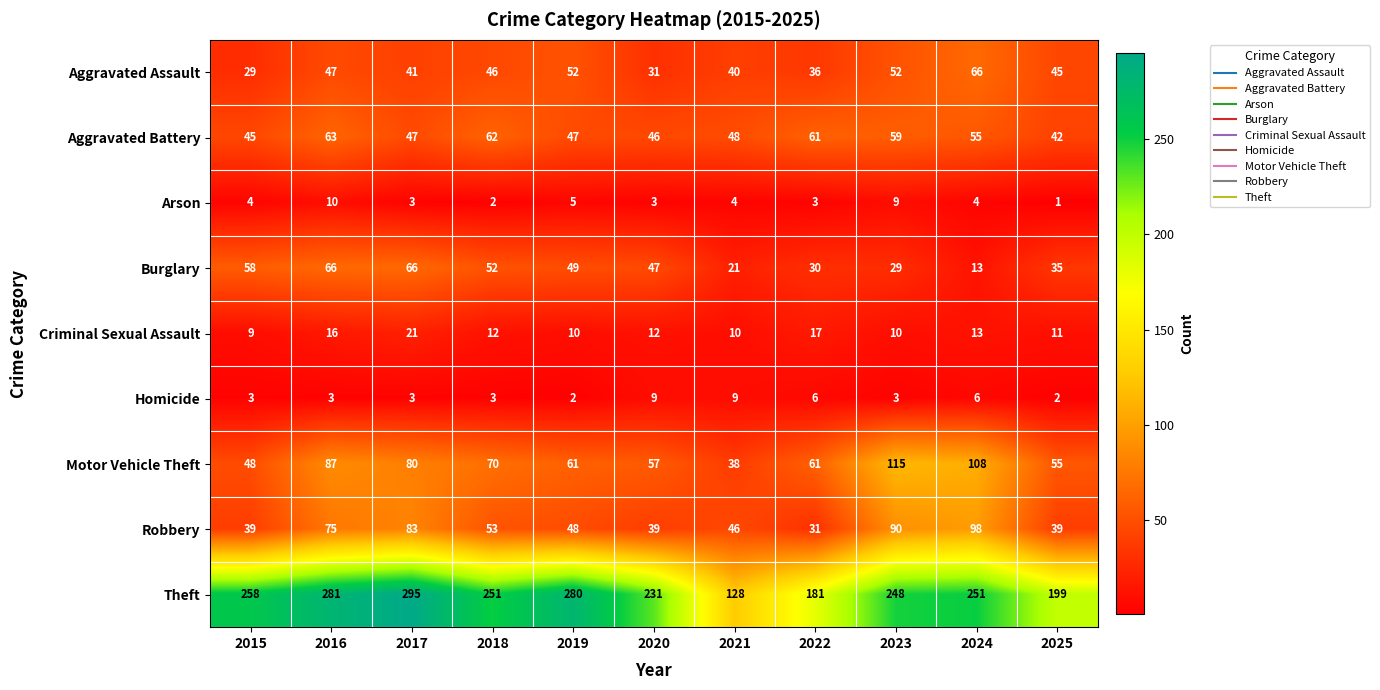

Between 2018 and 2022, which series saw the biggest shift?

Theft